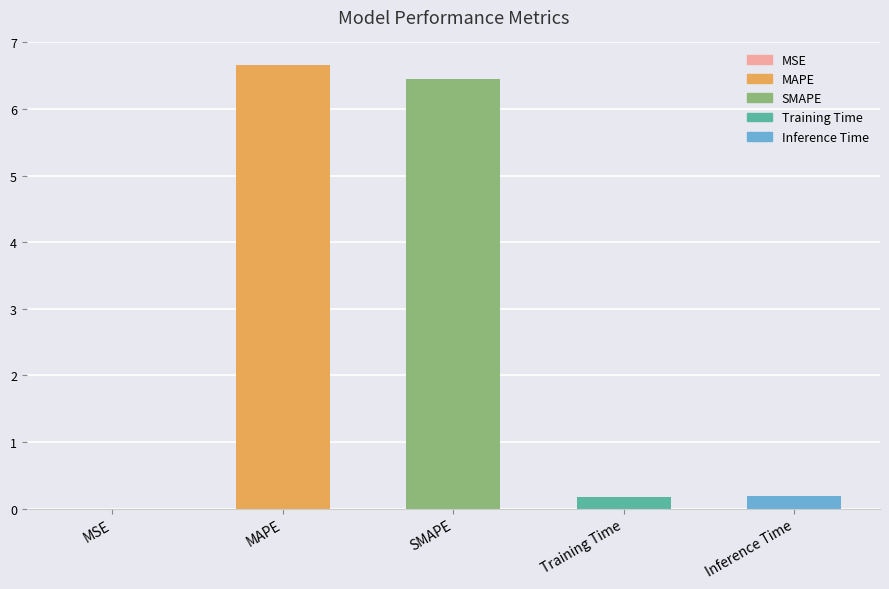

What is the sum of the values at MAPE and SMAPE?

13.1